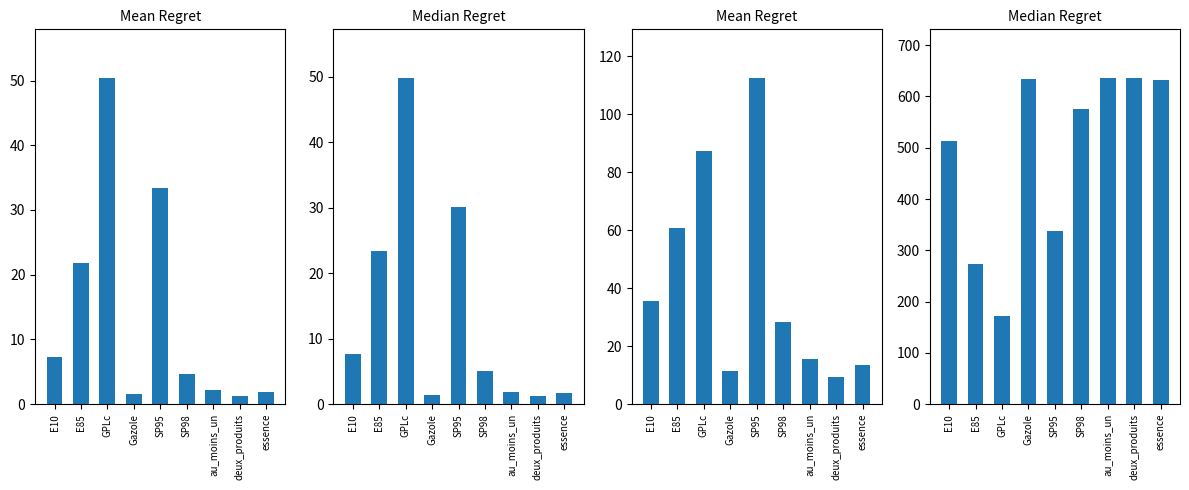

At E85, list the series in order from largest to smallest.

nombre_stations mean, nombre_rupture mean, pourcentage_rupture median, pourcentage_rupture mean